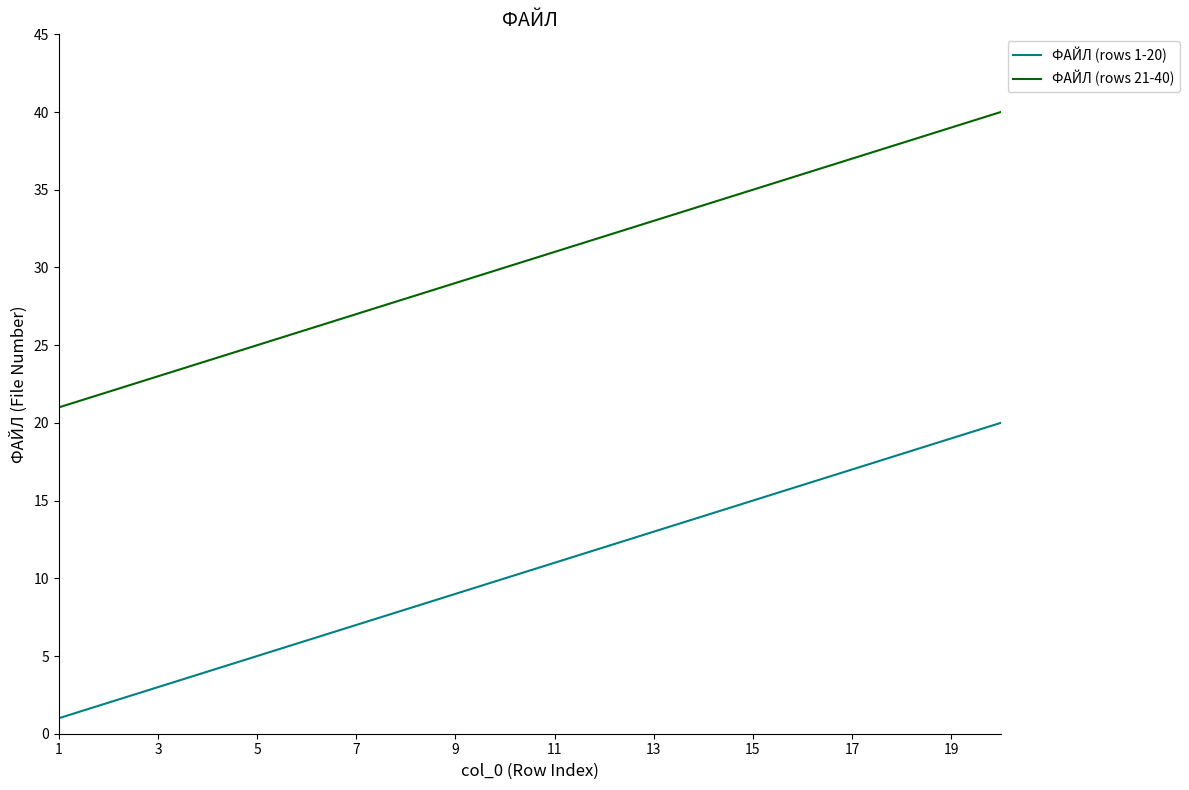

What is the greatest value displayed?

40